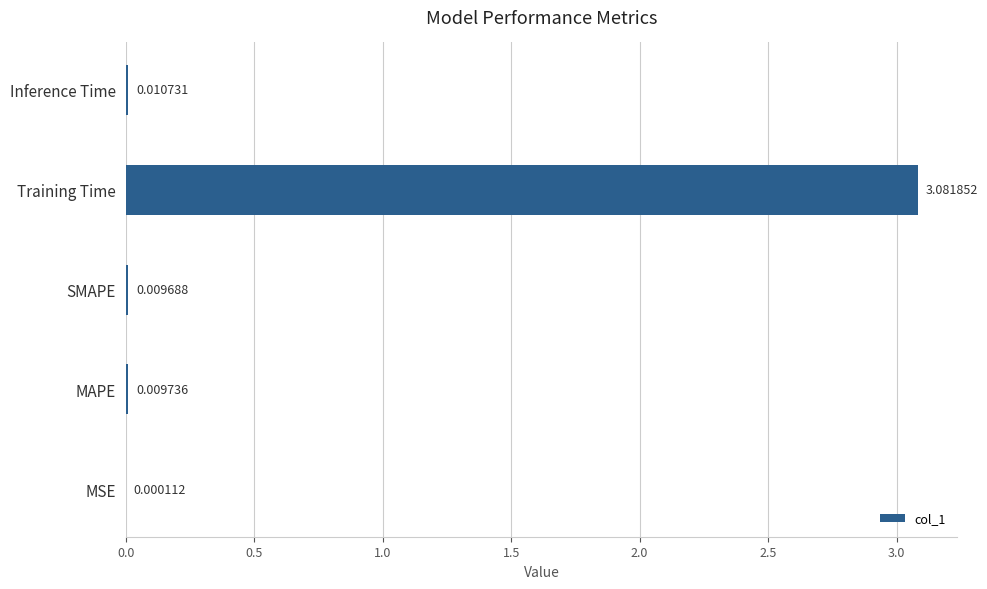

Which label corresponds to the largest value in the chart?

Training Time